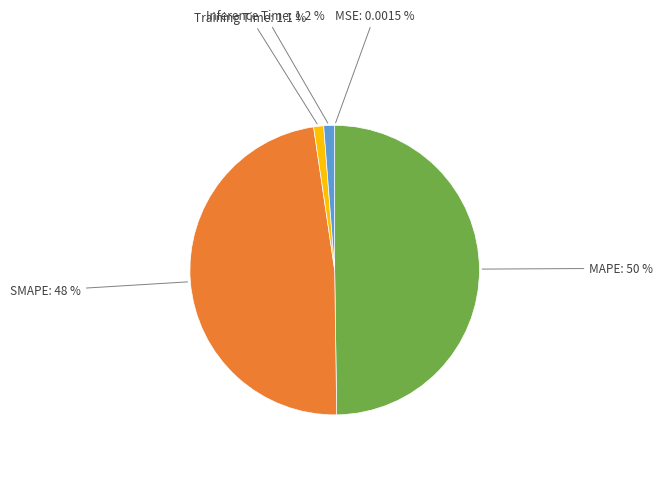

Rank the categories by value from lowest to highest.

MSE, Training Time, Inference Time, SMAPE, MAPE